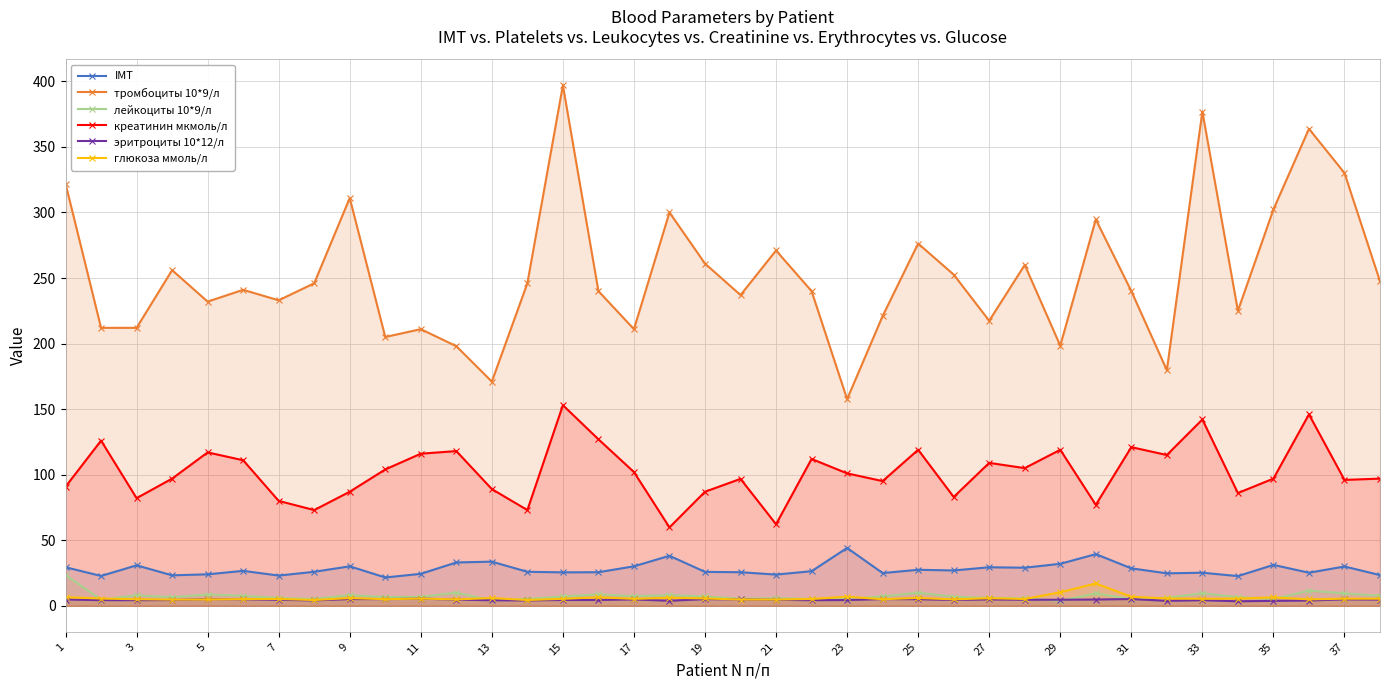

Is it true that тромбоциты 10*9/л equals 212.0 at 3?

True